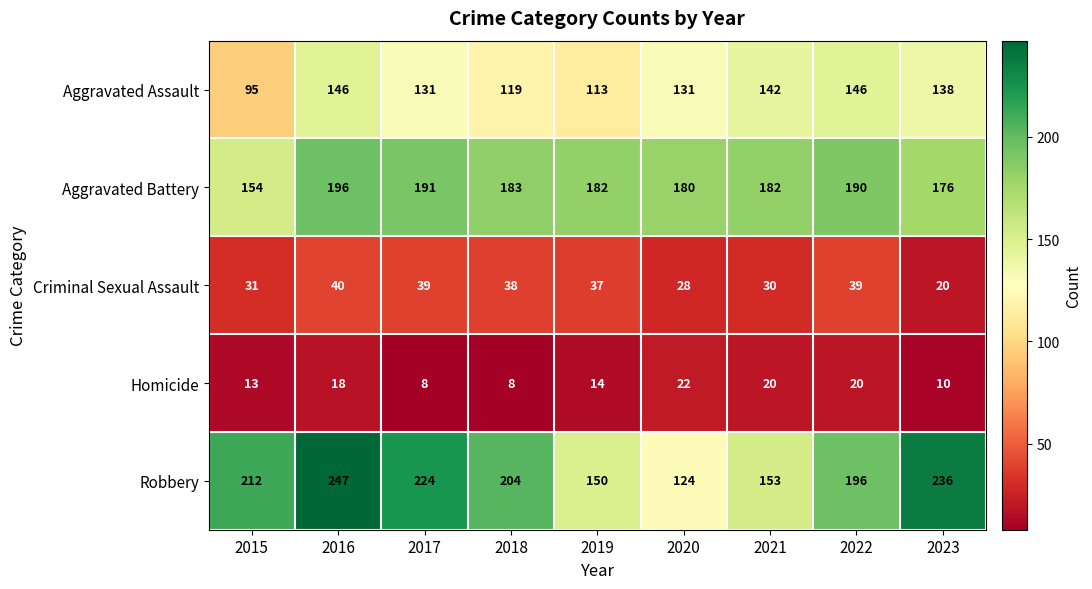

What is the approximate value of Criminal Sexual Assault at 2015?

31